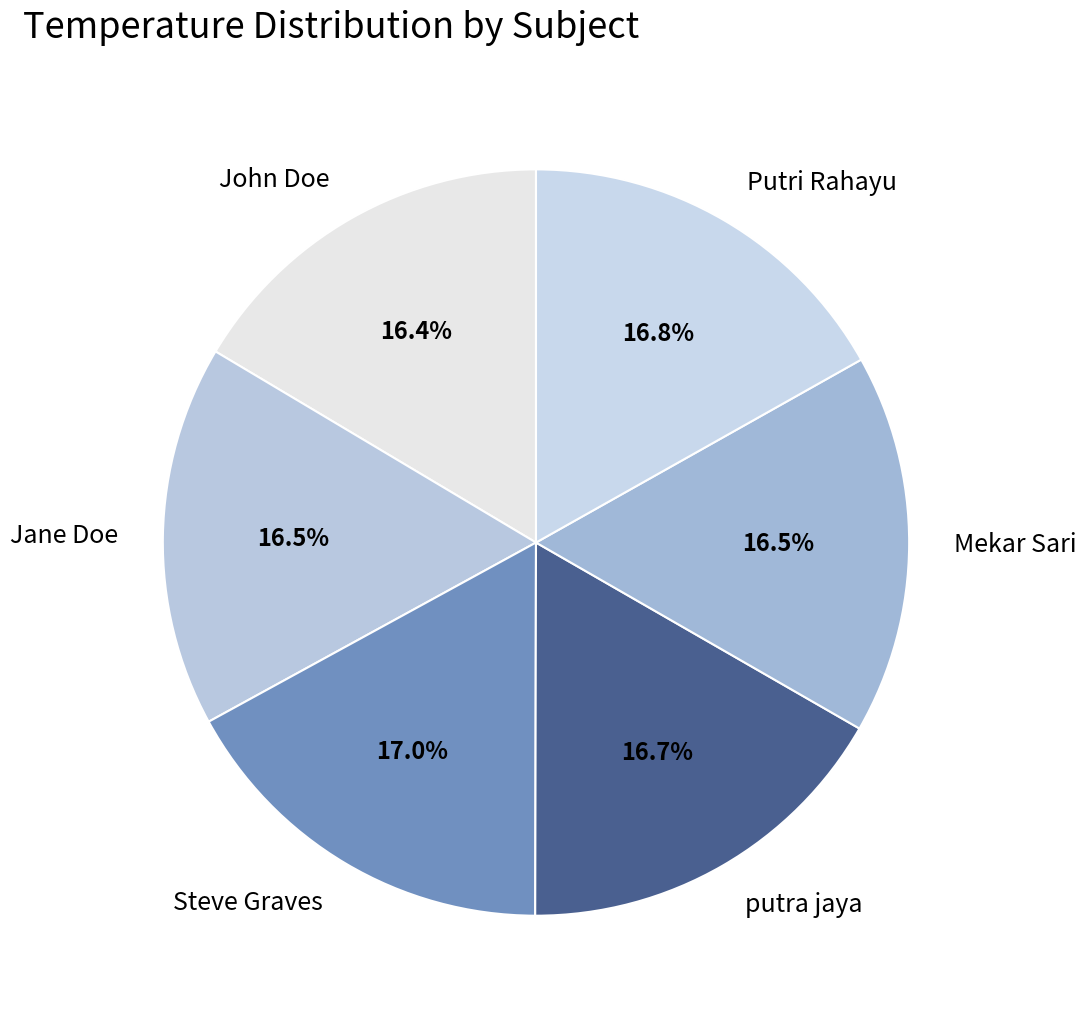

Does any single category account for the majority?

No